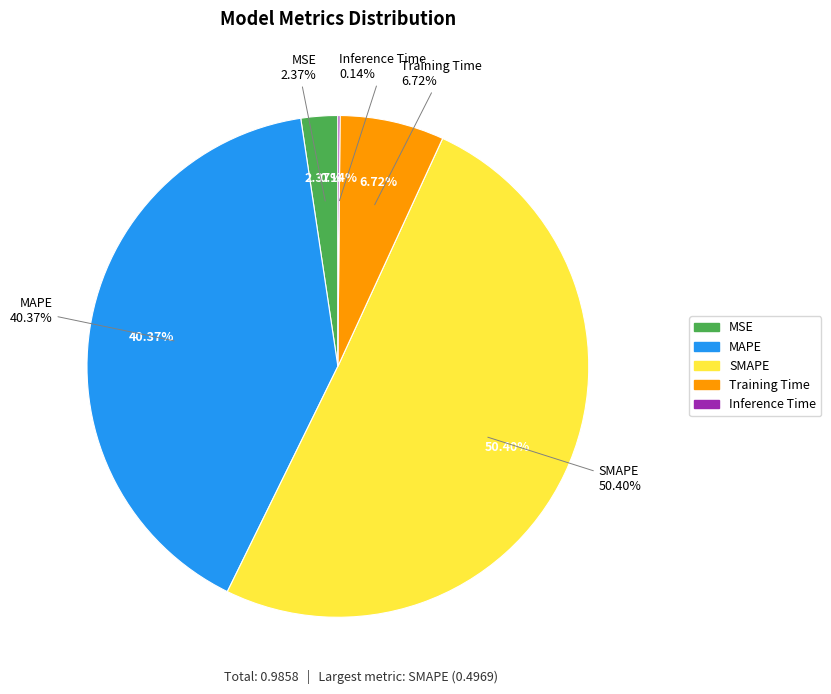

To the nearest percent, what portion does MSE represent?

2%